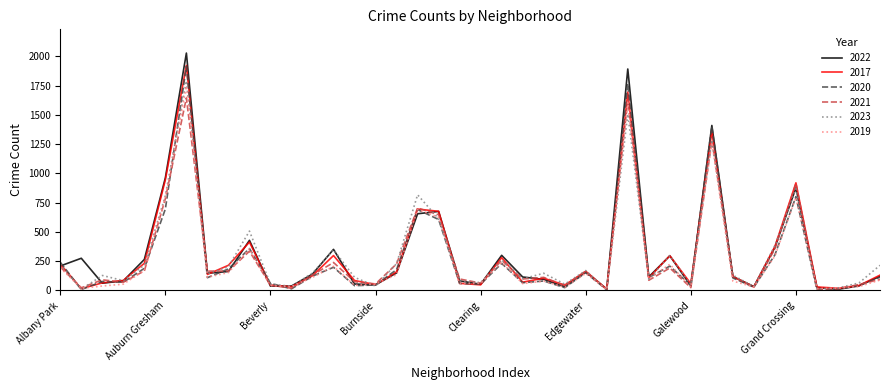

Which series has the largest range (max minus min)?

2022